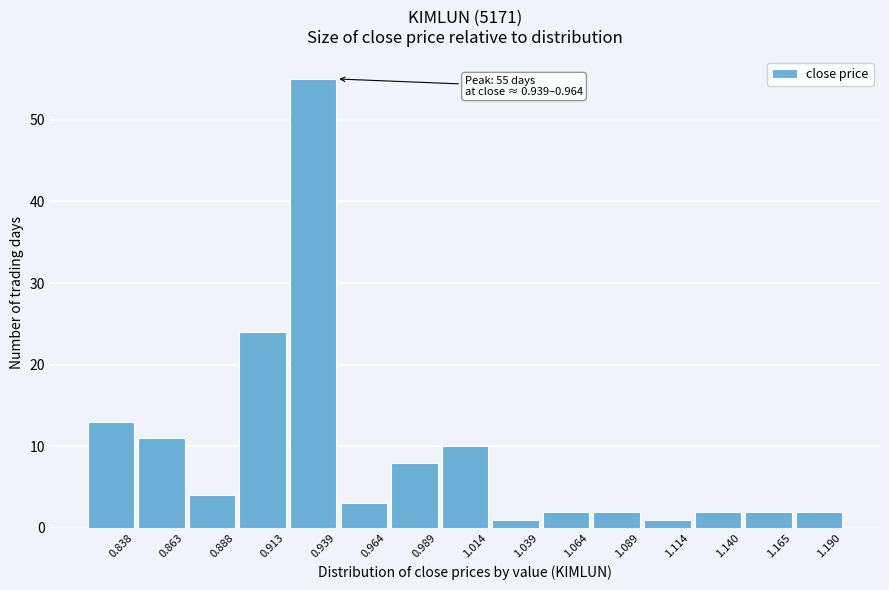

Reading left to right, list all the values displayed in this chart.

13	11	4	24	55	3	8	10	1	2	2	1	2	2	2